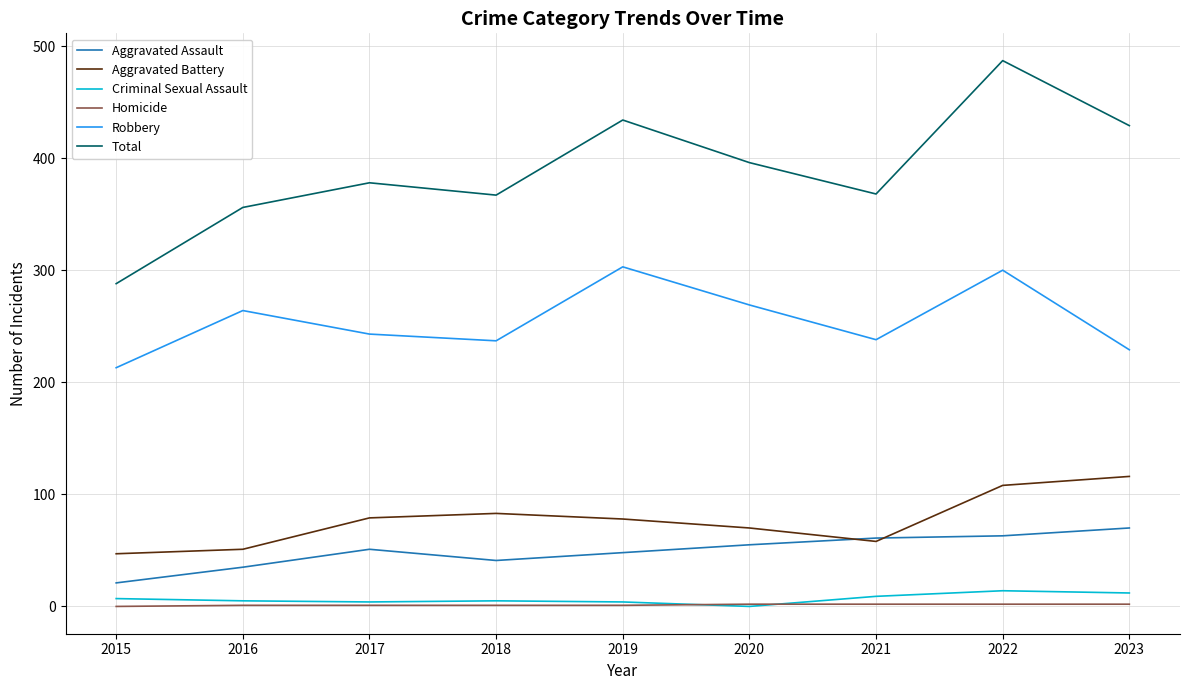

At which category is the sum across all series the highest?

2022